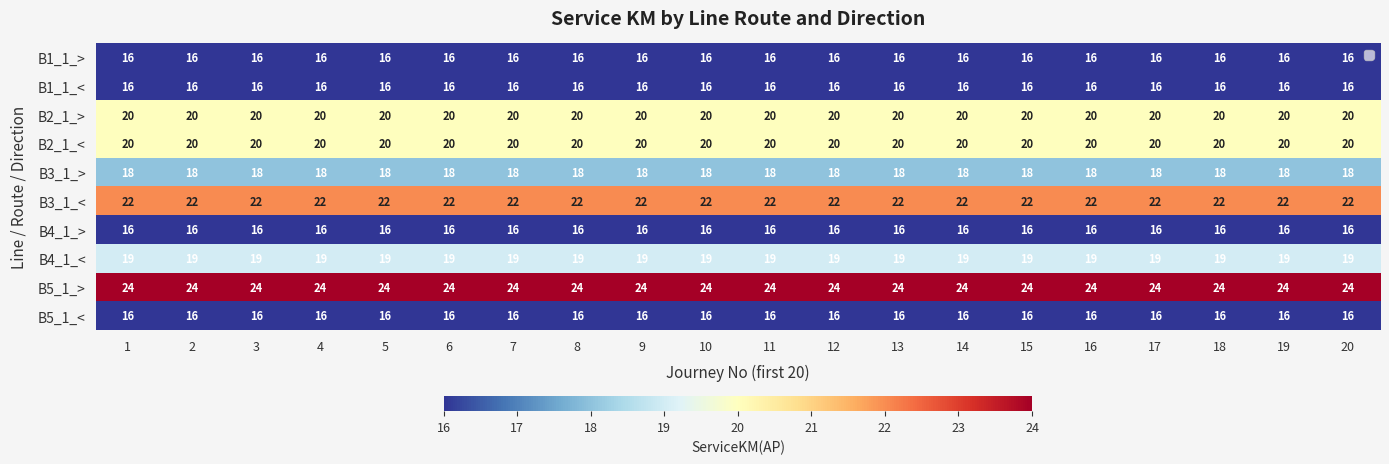

Read the B2_1_< value at 2.

20